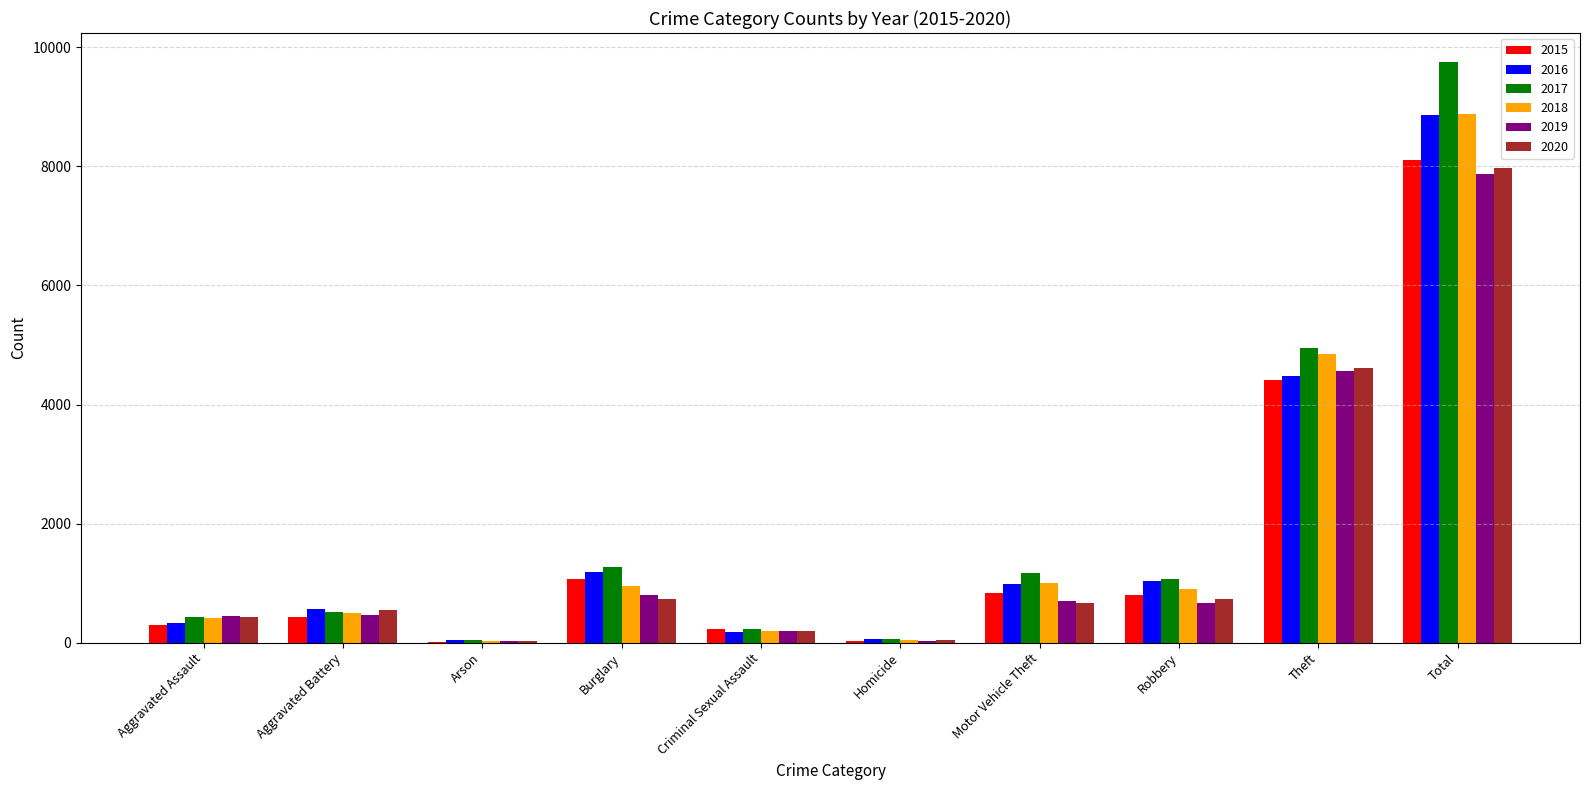

Are the bars grouped side by side (vs. stacked)?

Yes